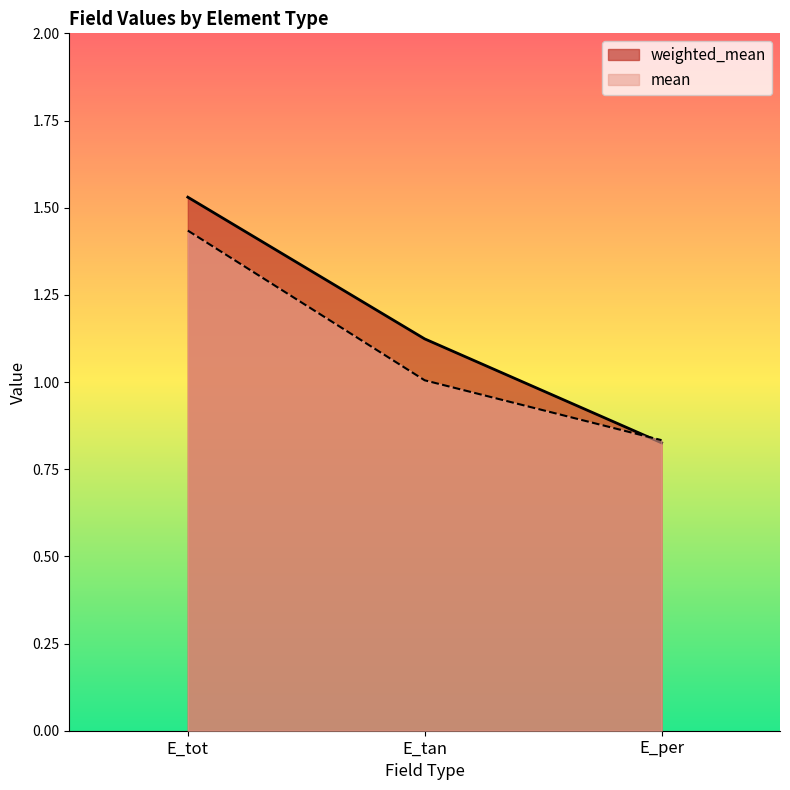

Does the chart display data point markers on the line(s)?

No